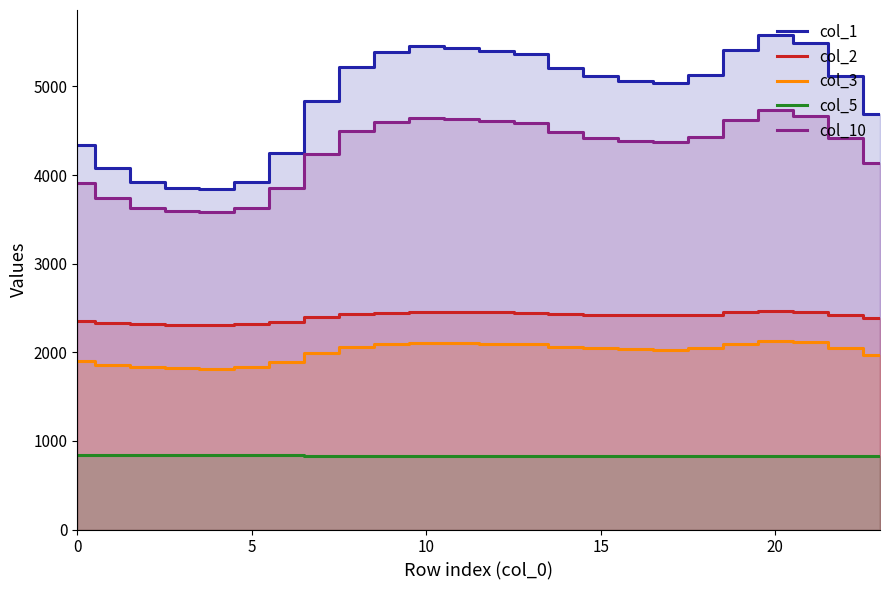

True or false: col_2 and col_10 cross at least once.

False